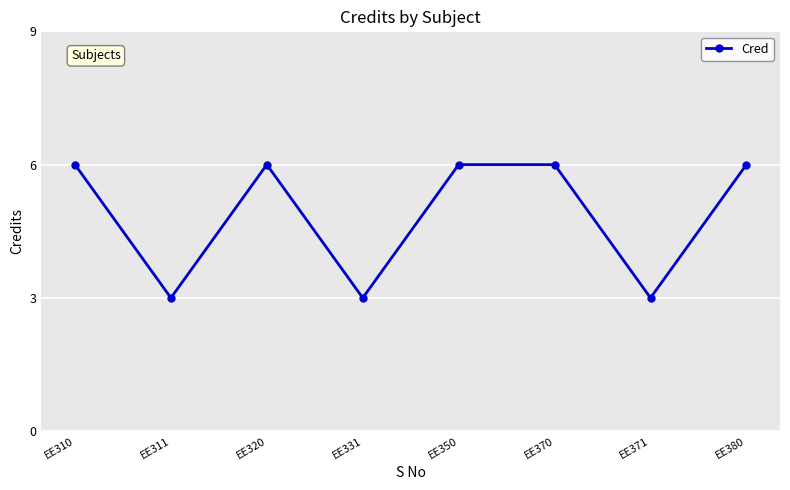

The value at EE320 is 4. True or false?

False